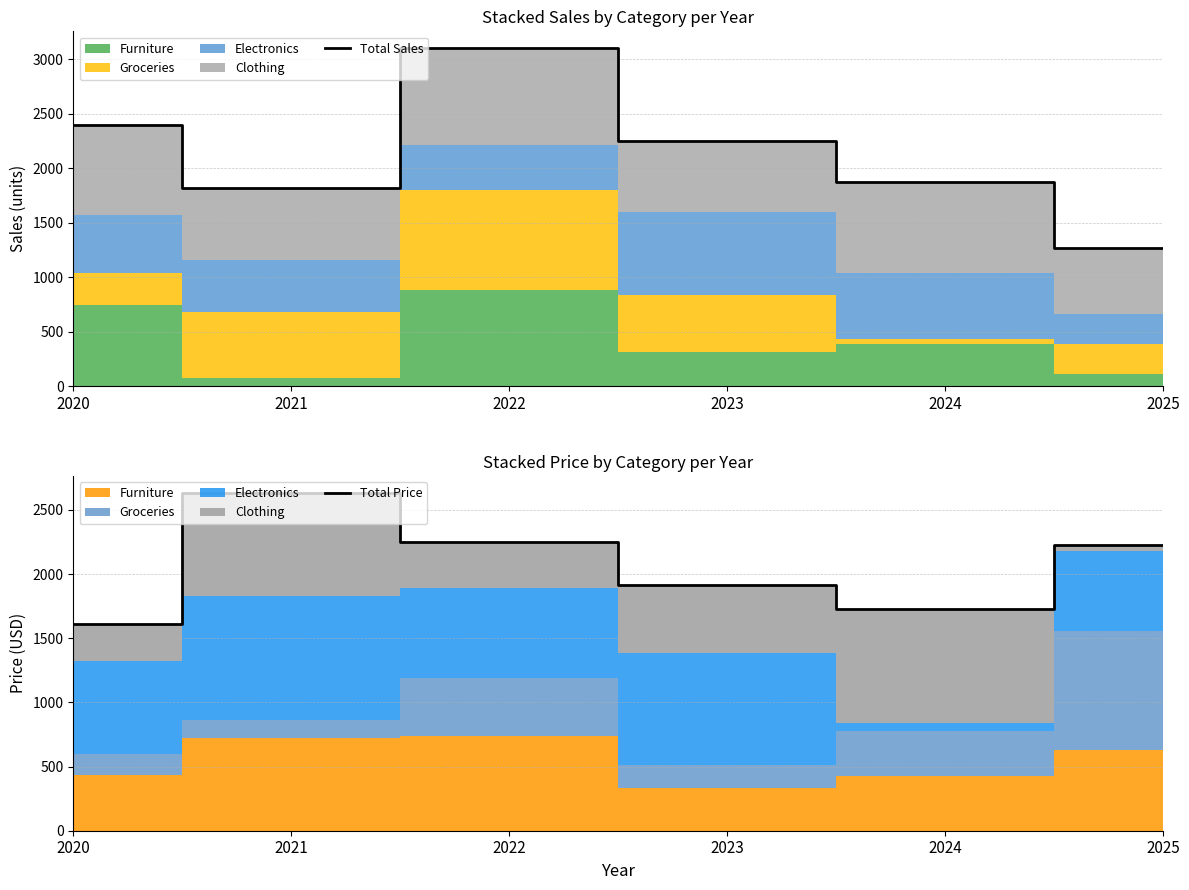

Reading right to left, transcribe all the data shown in this chart.

Total Sales: 2025=1272.0	2024=1874.0	2023=2248.0	2022=3103.0	2021=1820.0	2020=2401.0
Total Price: 2025=2227.8	2024=1729.4	2023=1913.0	2022=2247.5	2021=2633.5	2020=1607.1